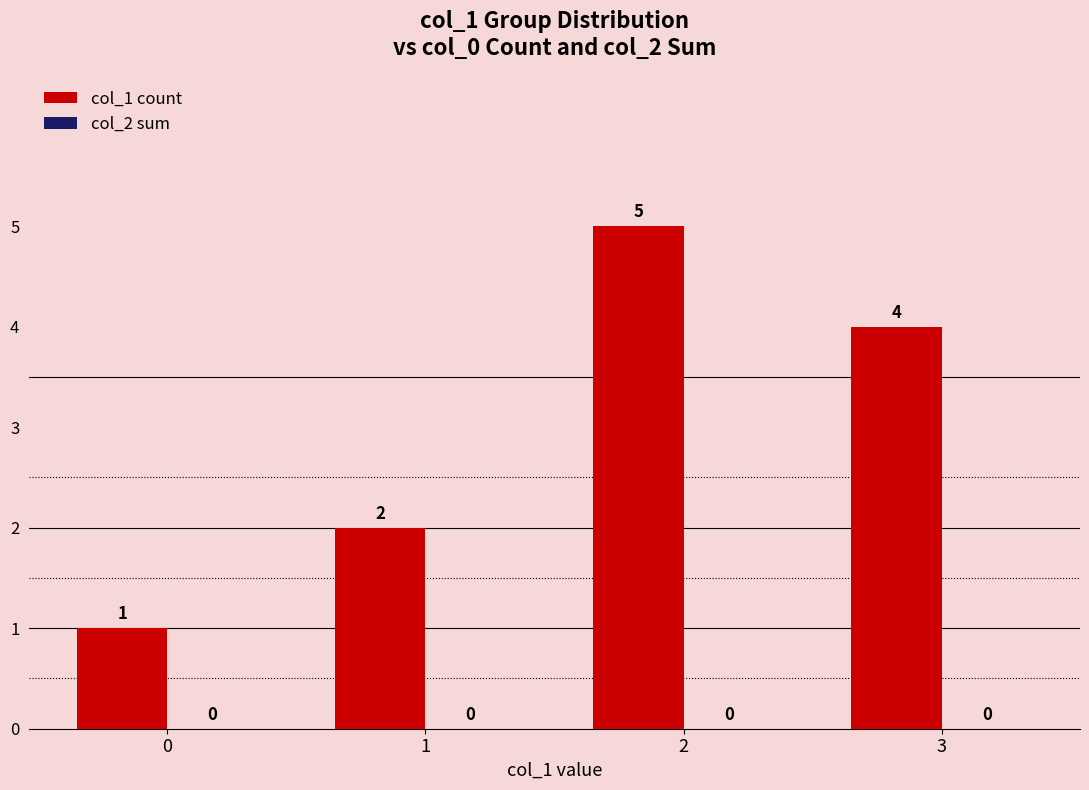

What is the maximum value shown in the chart?

5